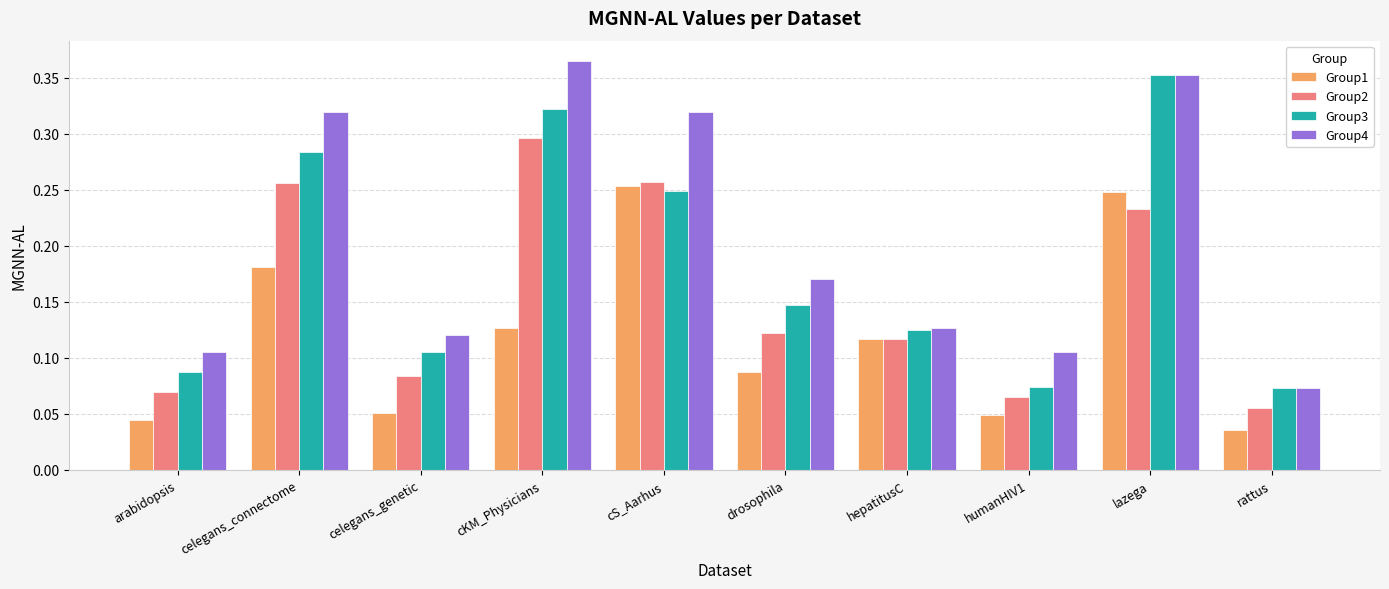

Which label corresponds to the smallest value in the chart?

rattus